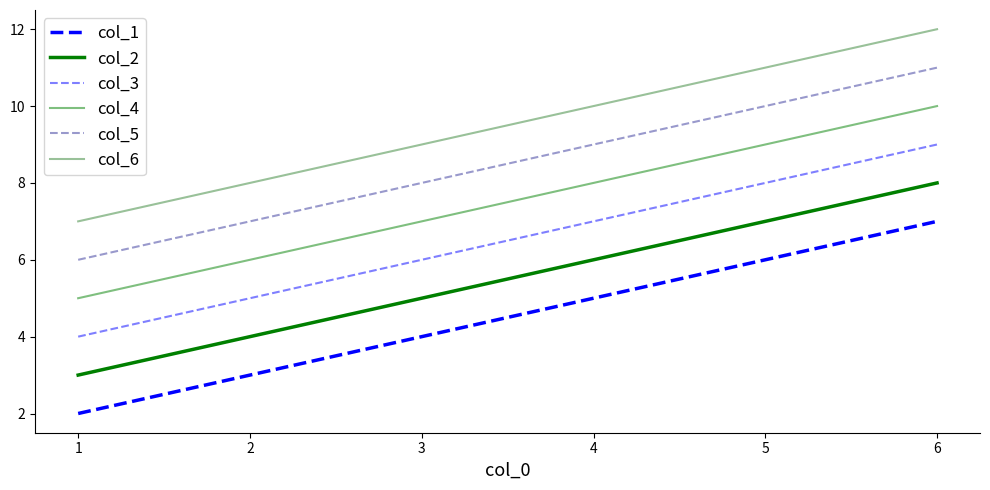

Which series changed the most between 1 and 4?

col_1